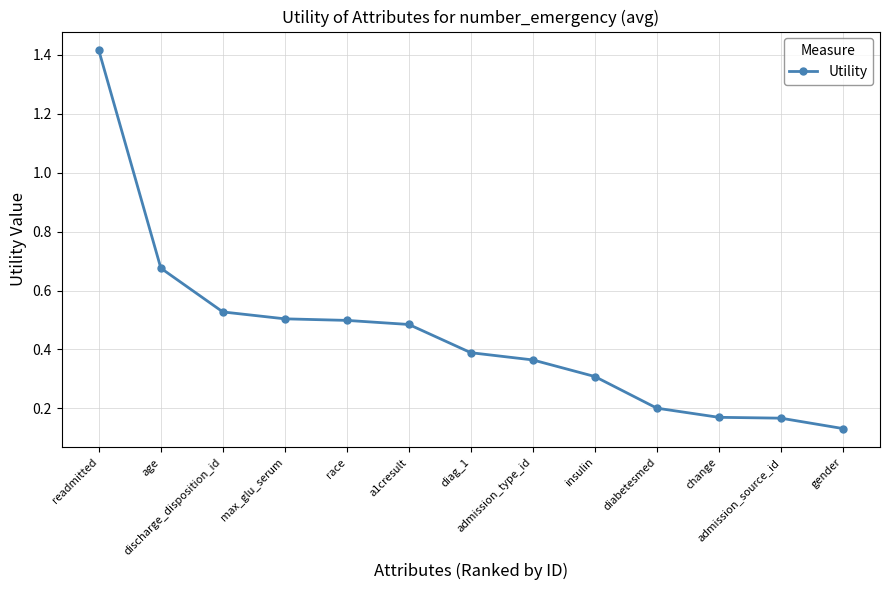

At which label is the value closest to 0?

gender